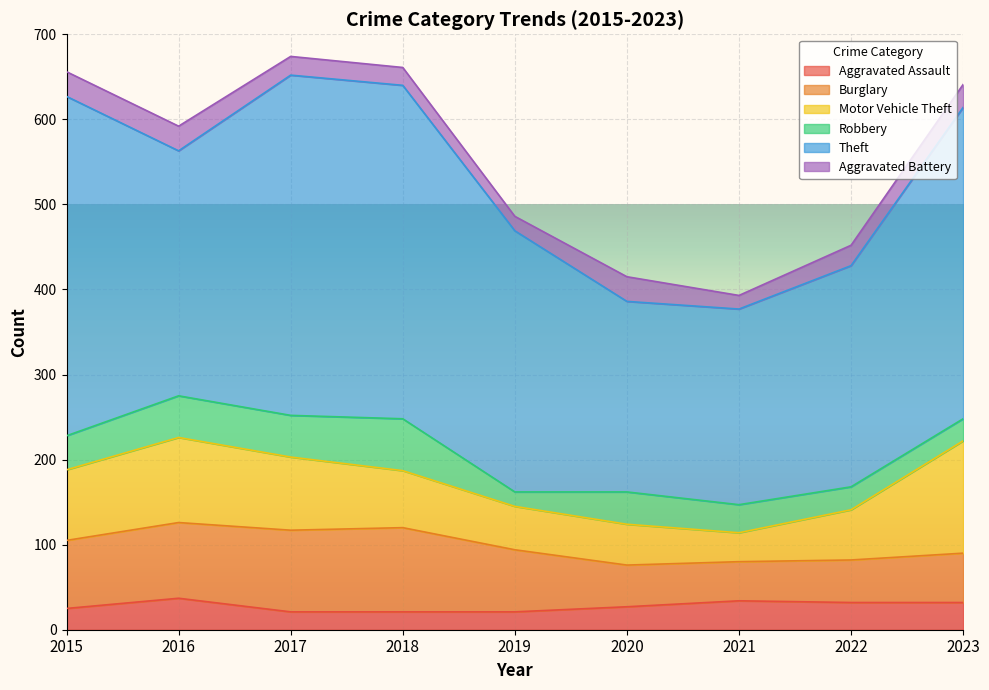

What is the approximate value of Aggravated Battery at 2018?

21